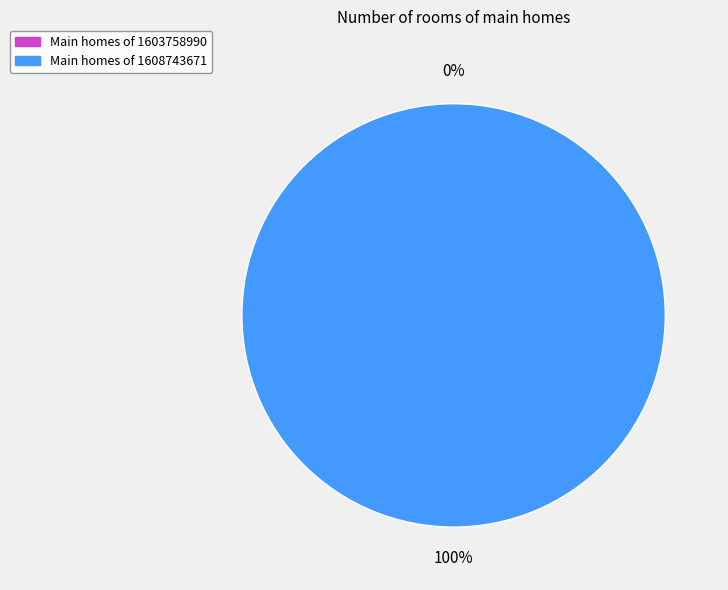

What percentage is NOT represented by 1603758990?

100.0%